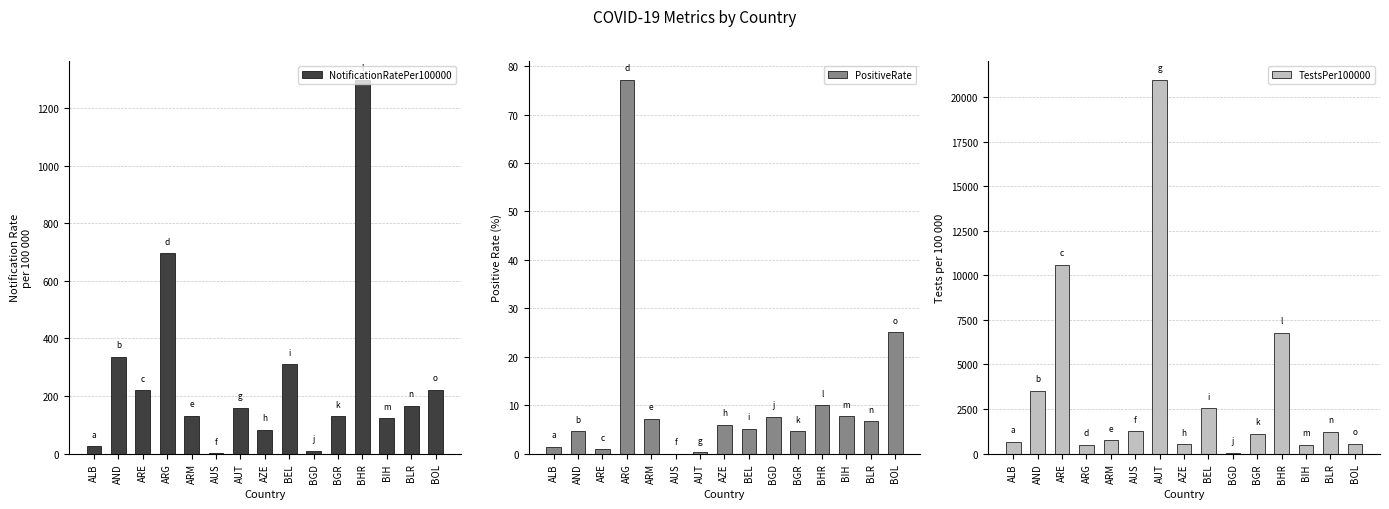

How many series are shown in this chart?

3